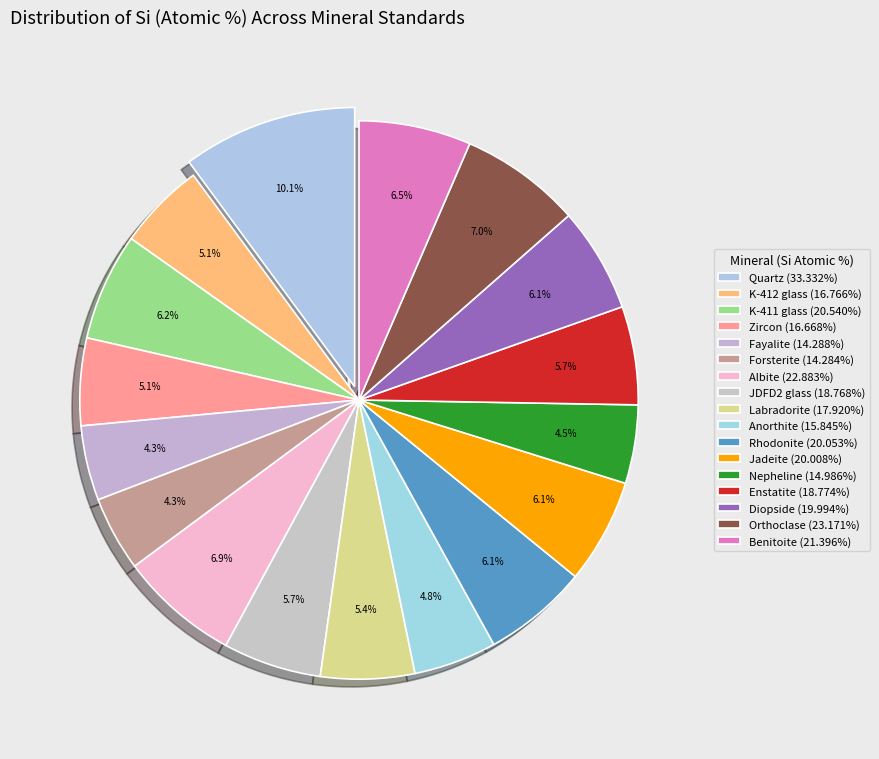

To the nearest percent, what is the combined percentage of Fayalite and Anorthite?

9%